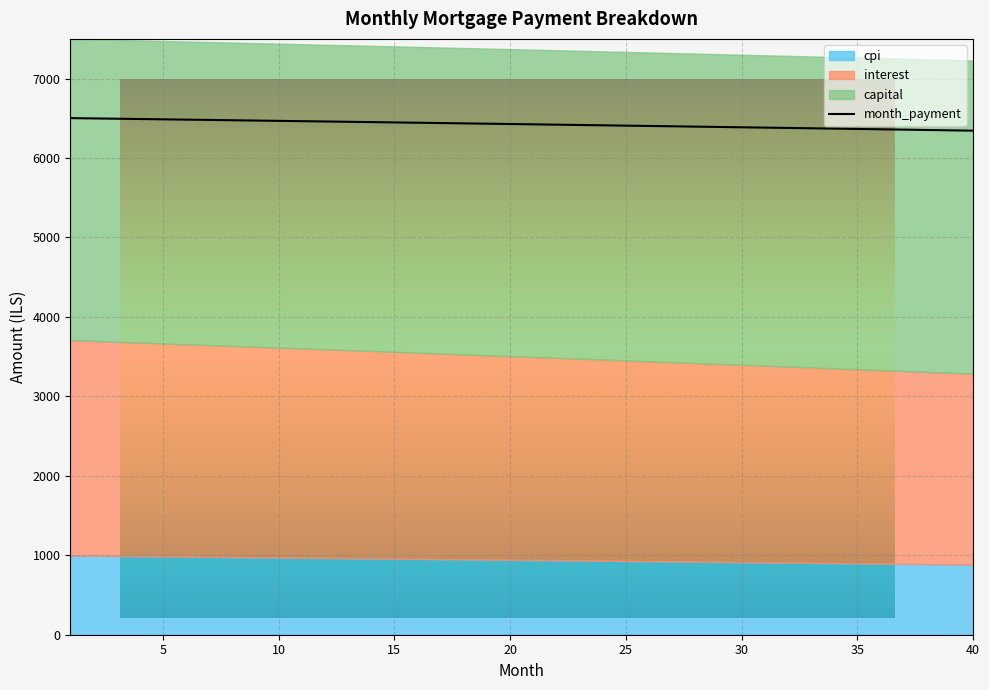

Rank the categories by cpi value from lowest to highest.

40, 39, 38, 37, 36, 35, 34, 33, 32, 31, 30, 29, 28, 27, 26, 25, 24, 23, 22, 21, 20, 19, 18, 17, 16, 15, 14, 13, 12, 11, 10, 9, 8, 7, 6, 5, 4, 3, 2, 1